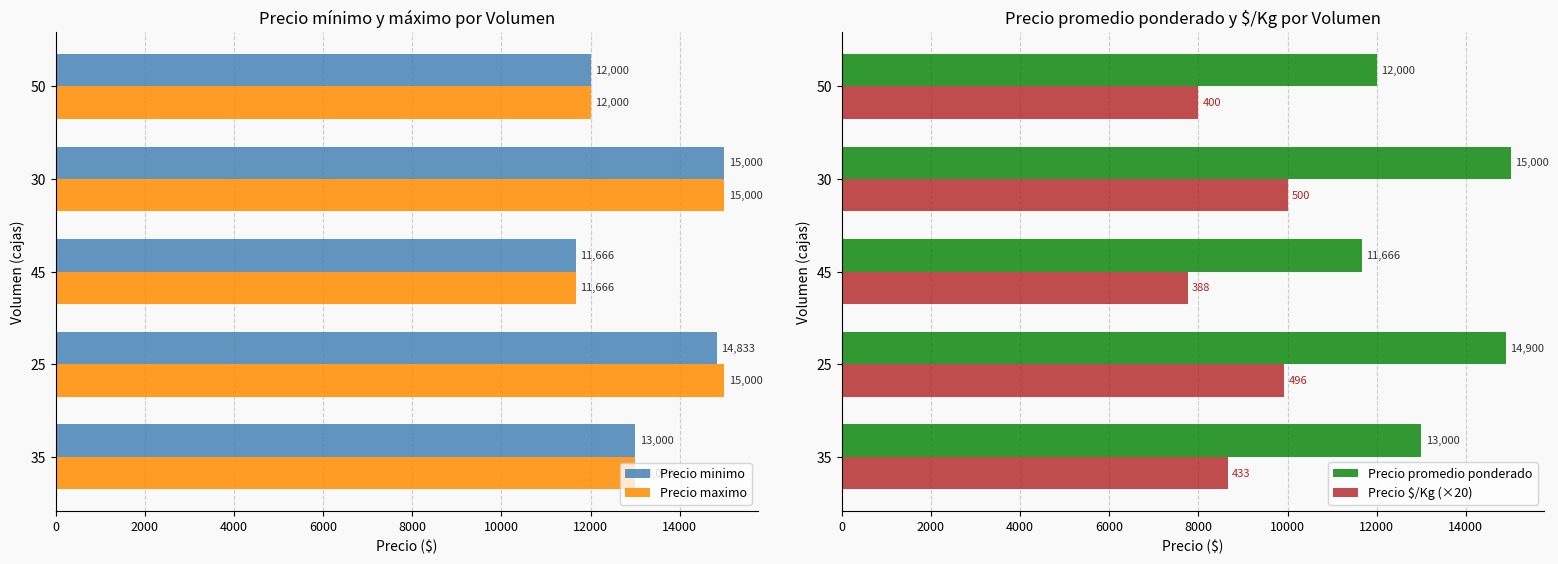

Which series has the largest total across all categories?

Precio maximo